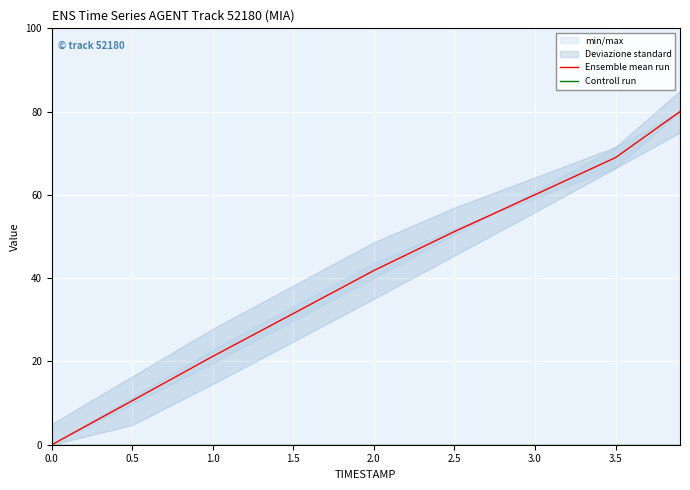

Reading left to right, list all the values displayed in this chart.

Ensemble mean run: 0.0	10.6	21.2	31.5	41.8	51.2	60.0	69.0	80.0
Controll run: 0.0	0.0	0.0	0.0	0.0	0.0	0.0	0.0	0.0